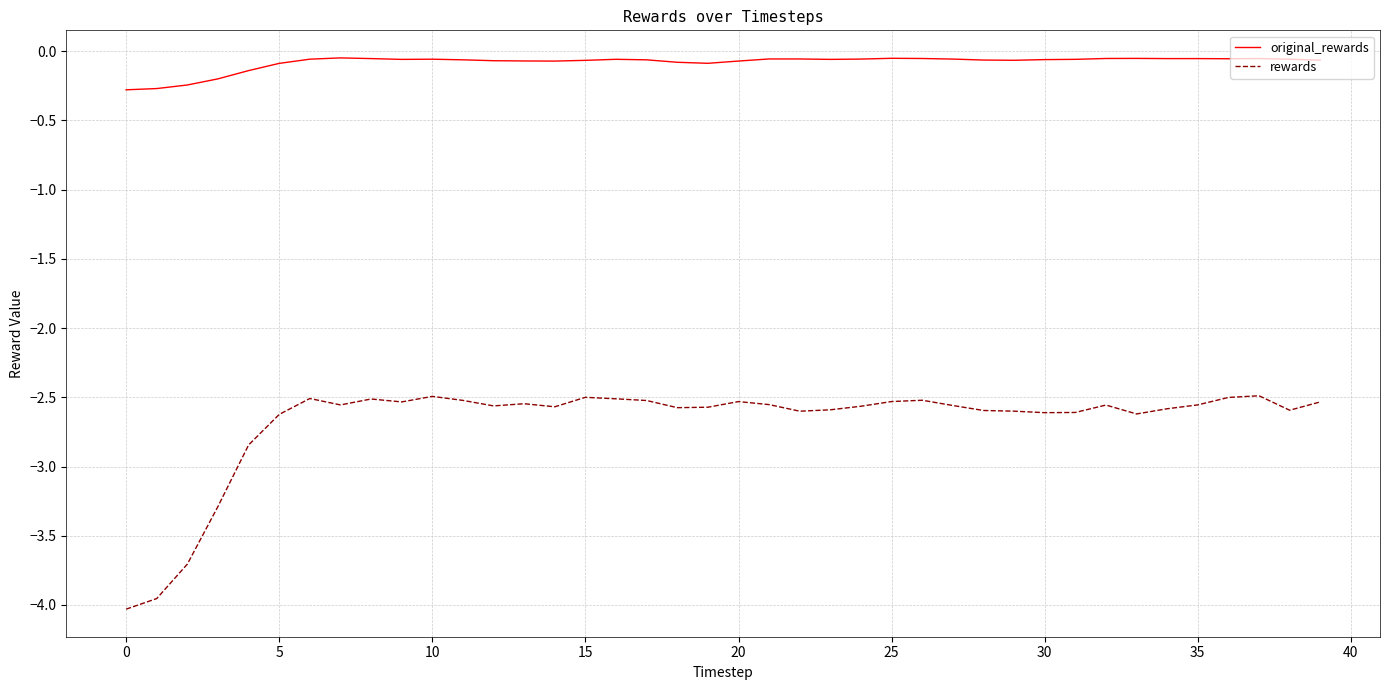

True or false: rewards and original_rewards intersect in this chart.

False